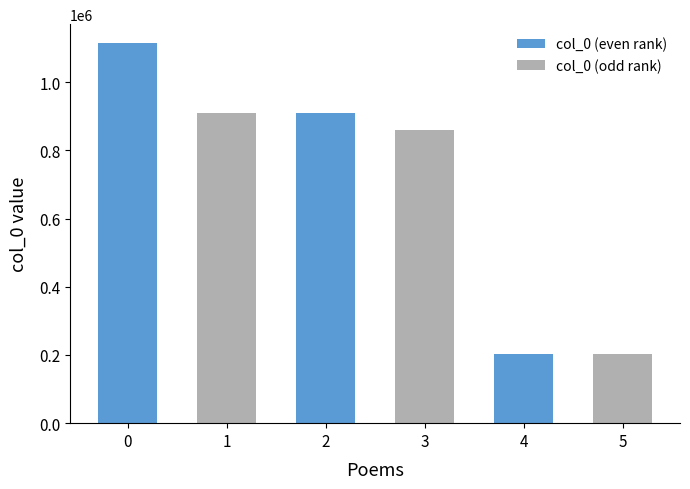

Approximately how many times larger is the value at 3 compared to 1?

0.9